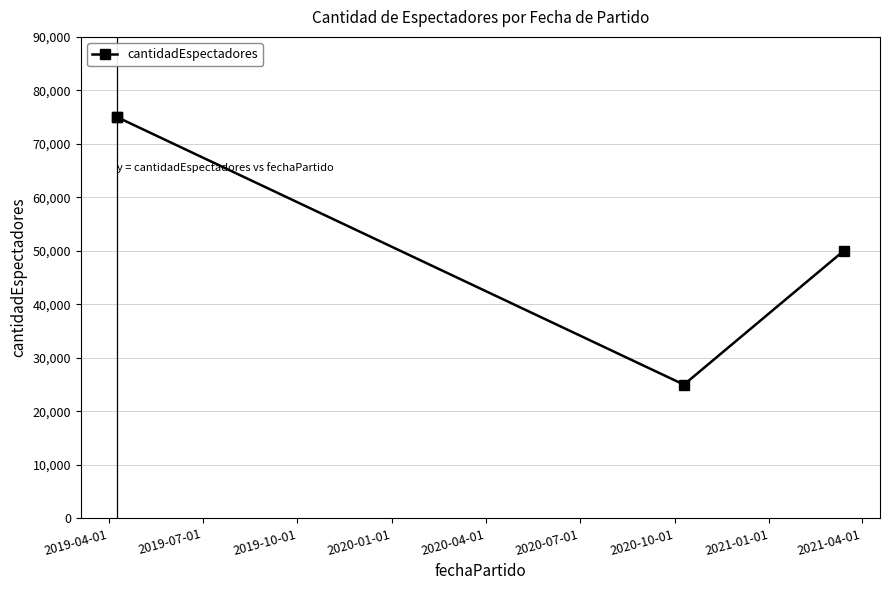

Approximately how many times larger is the value at 2019-10-01 compared to 2019-04-01?

0.3